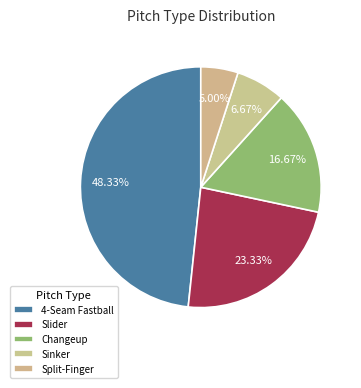

Is 4-Seam Fastball the majority of the pie?

No